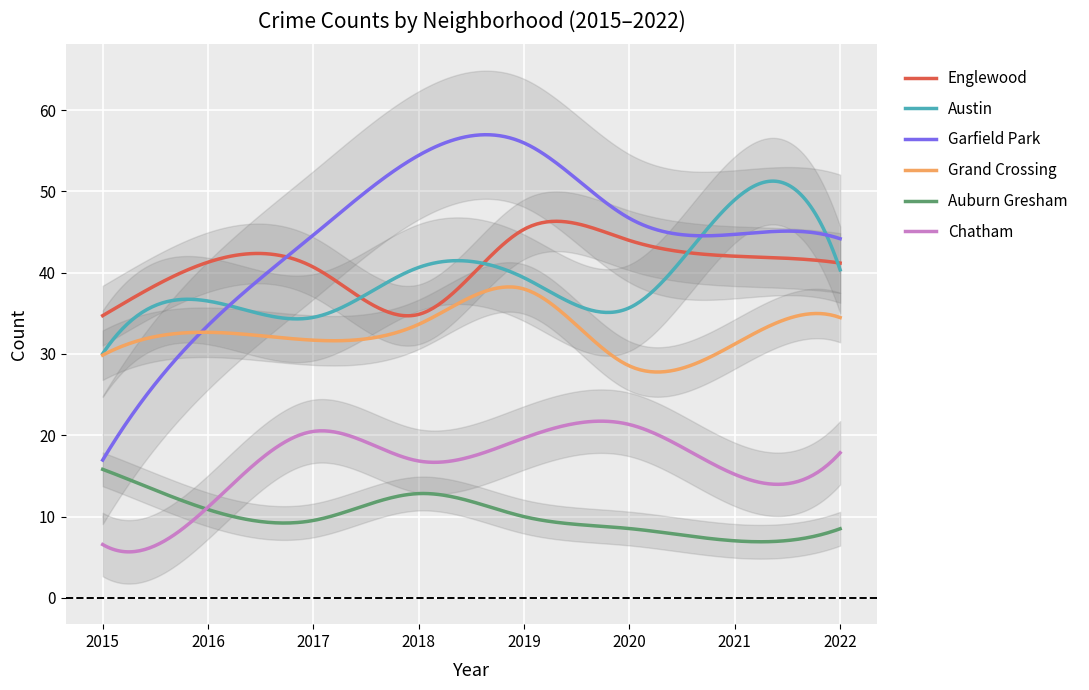

At which label does Austin reach its peak?

2021